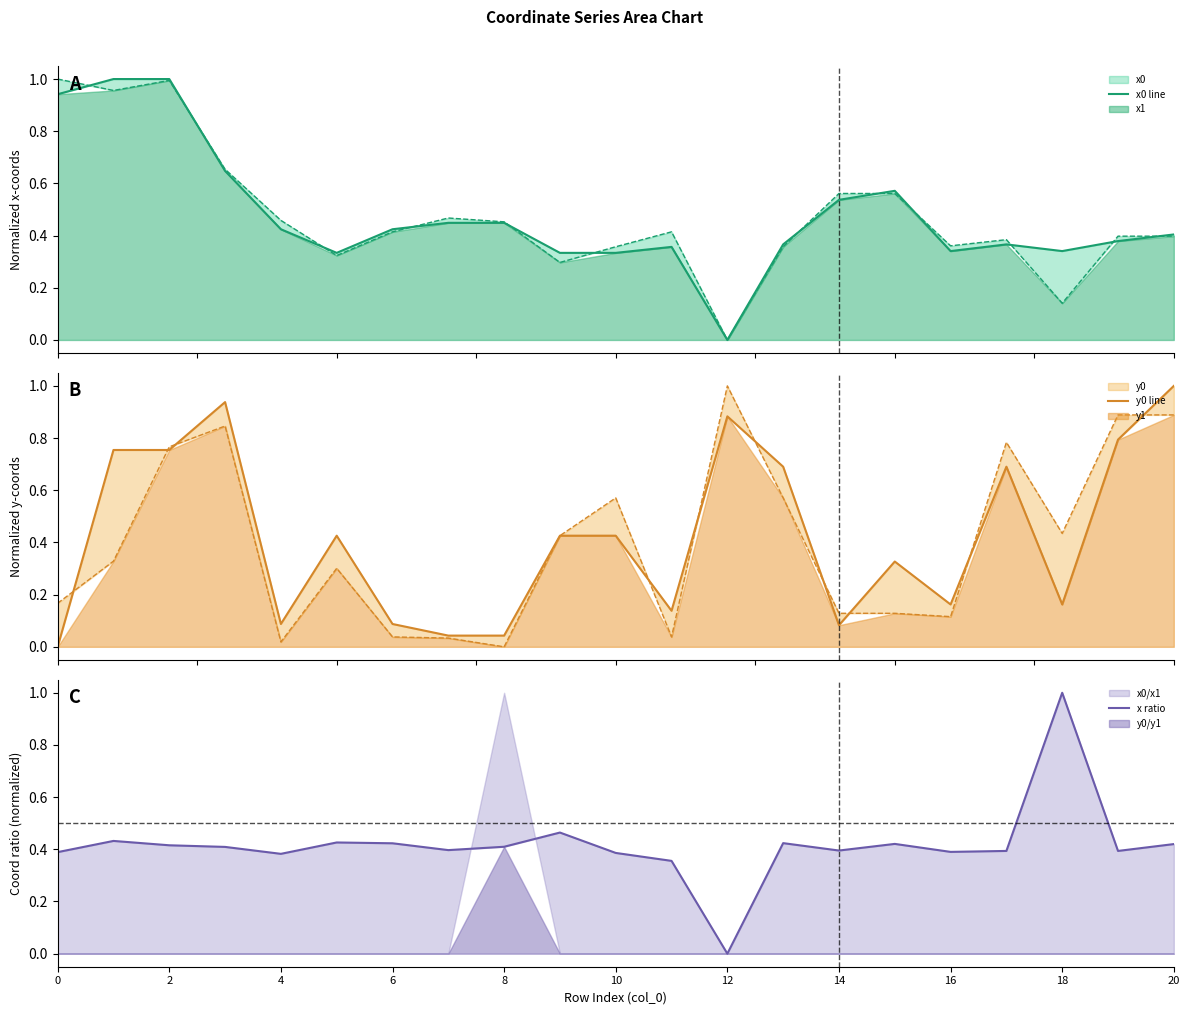

What is the difference between the maximum and minimum values in the x0 line series?

1.0